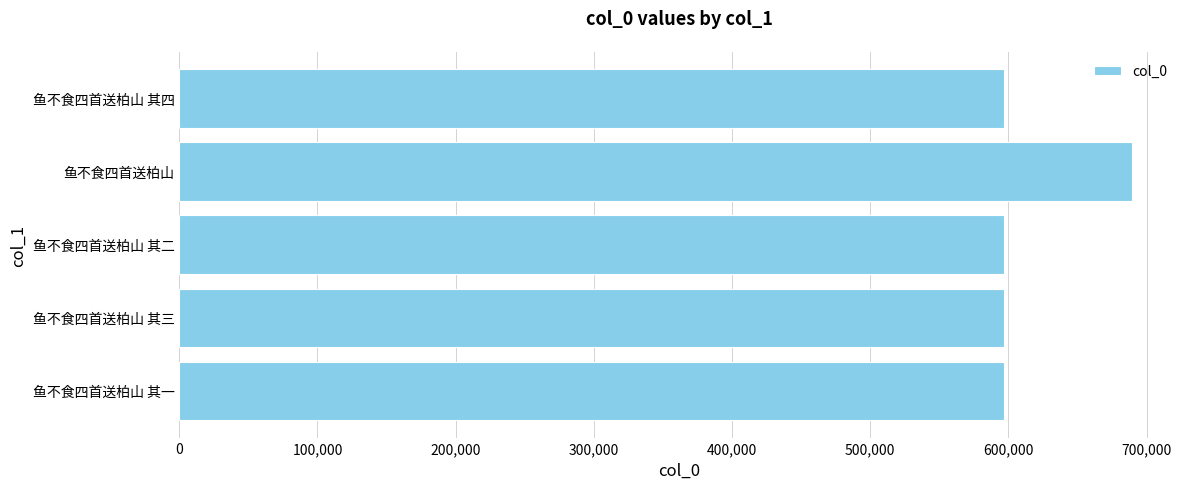

What is the greatest value displayed?

689730